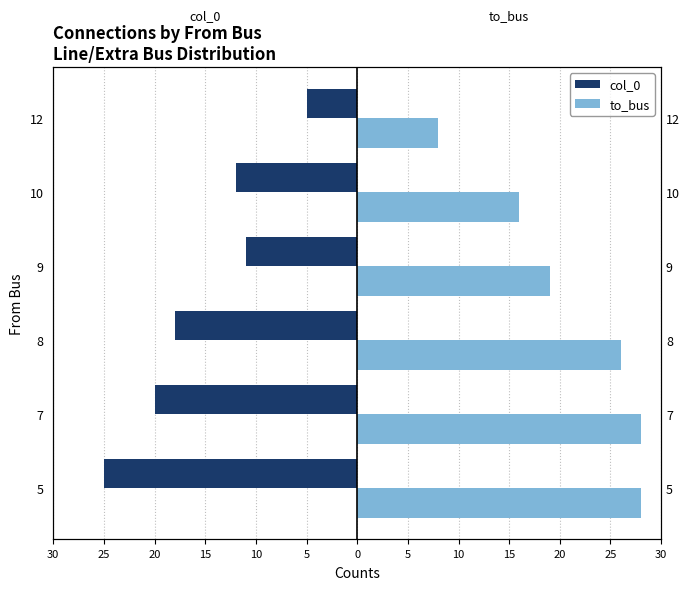

How many bars are there in total?

12